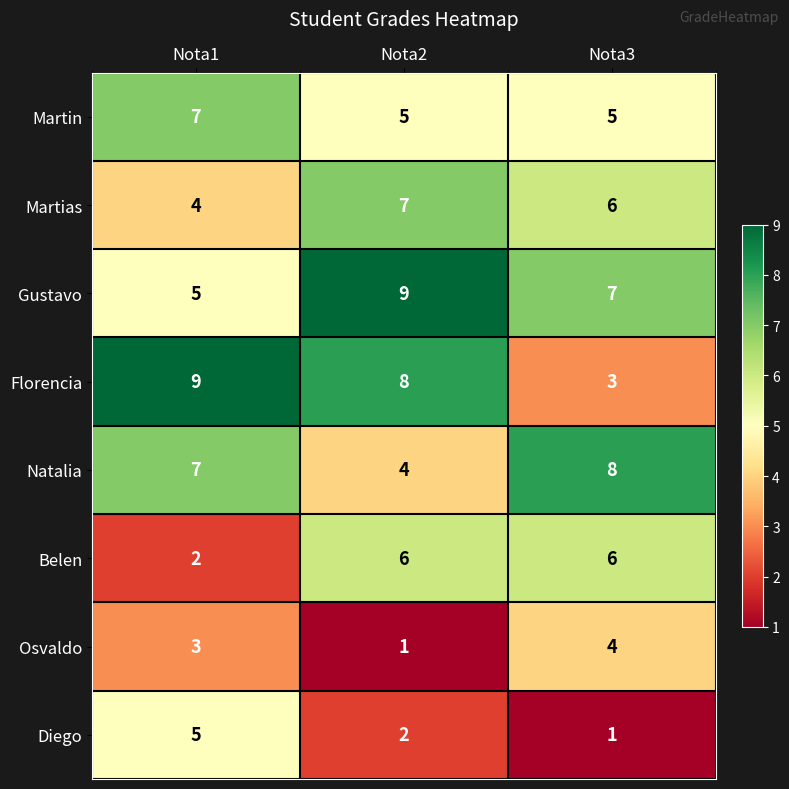

What is the minimum value for Gustavo?

5